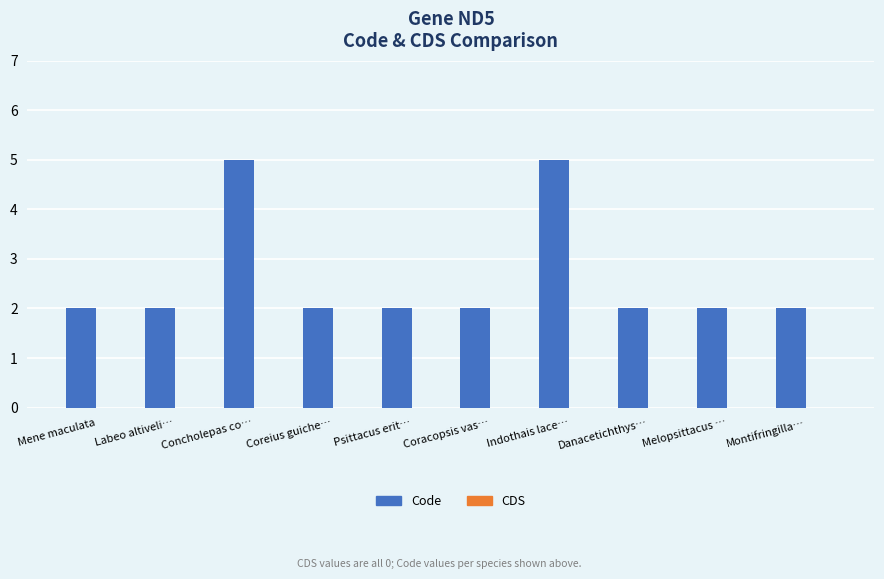

What is the greatest value displayed?

5